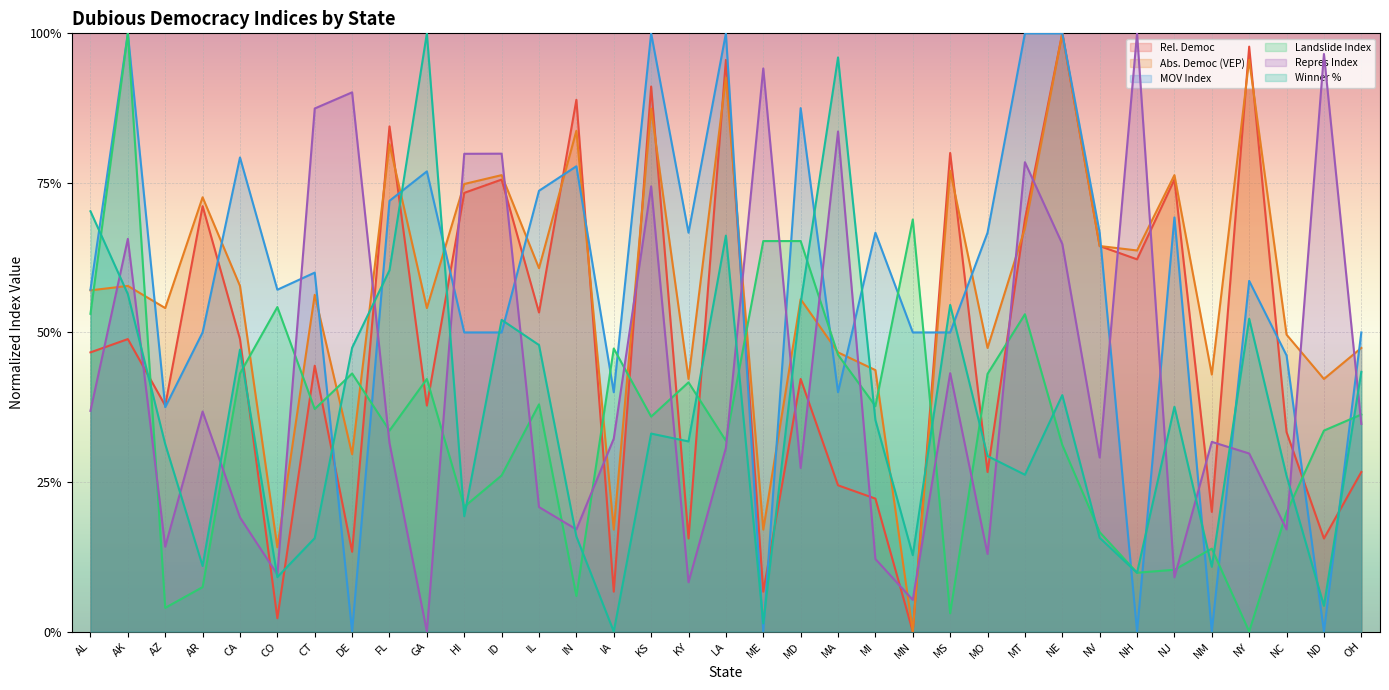

Is the value of Repres Index at AR greater than the value of Winner % at ID?

No